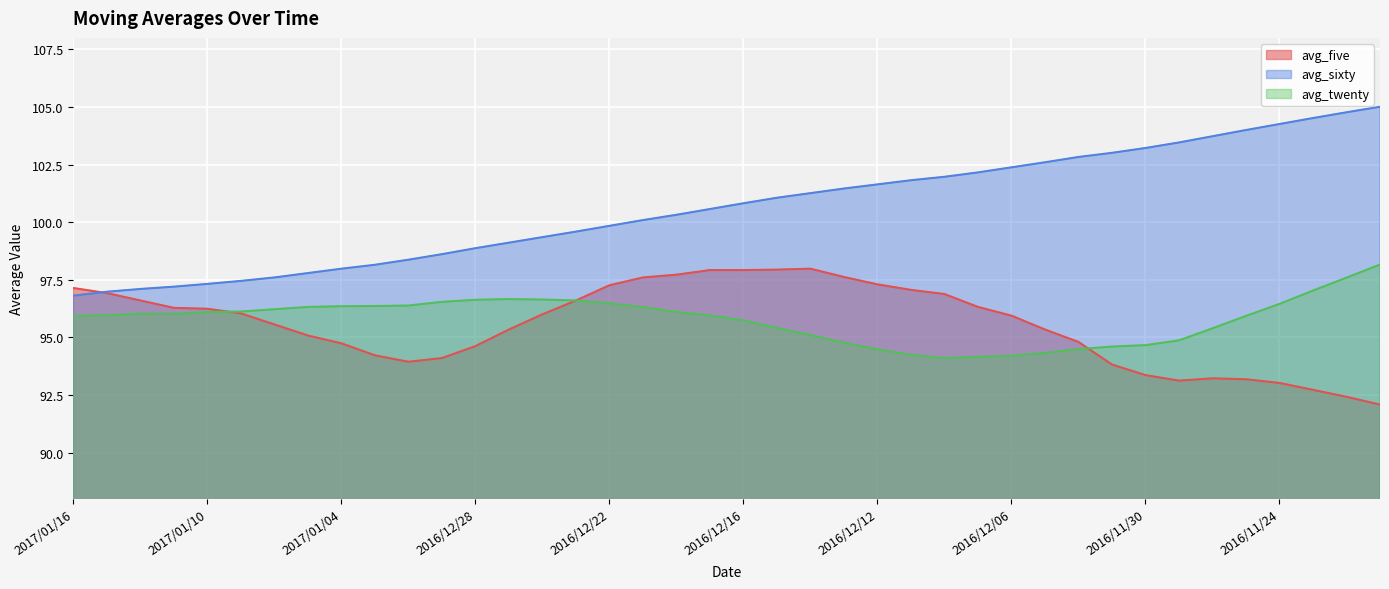

Which series changed the most between 2016/12/27 and 2016/12/02?

avg_sixty